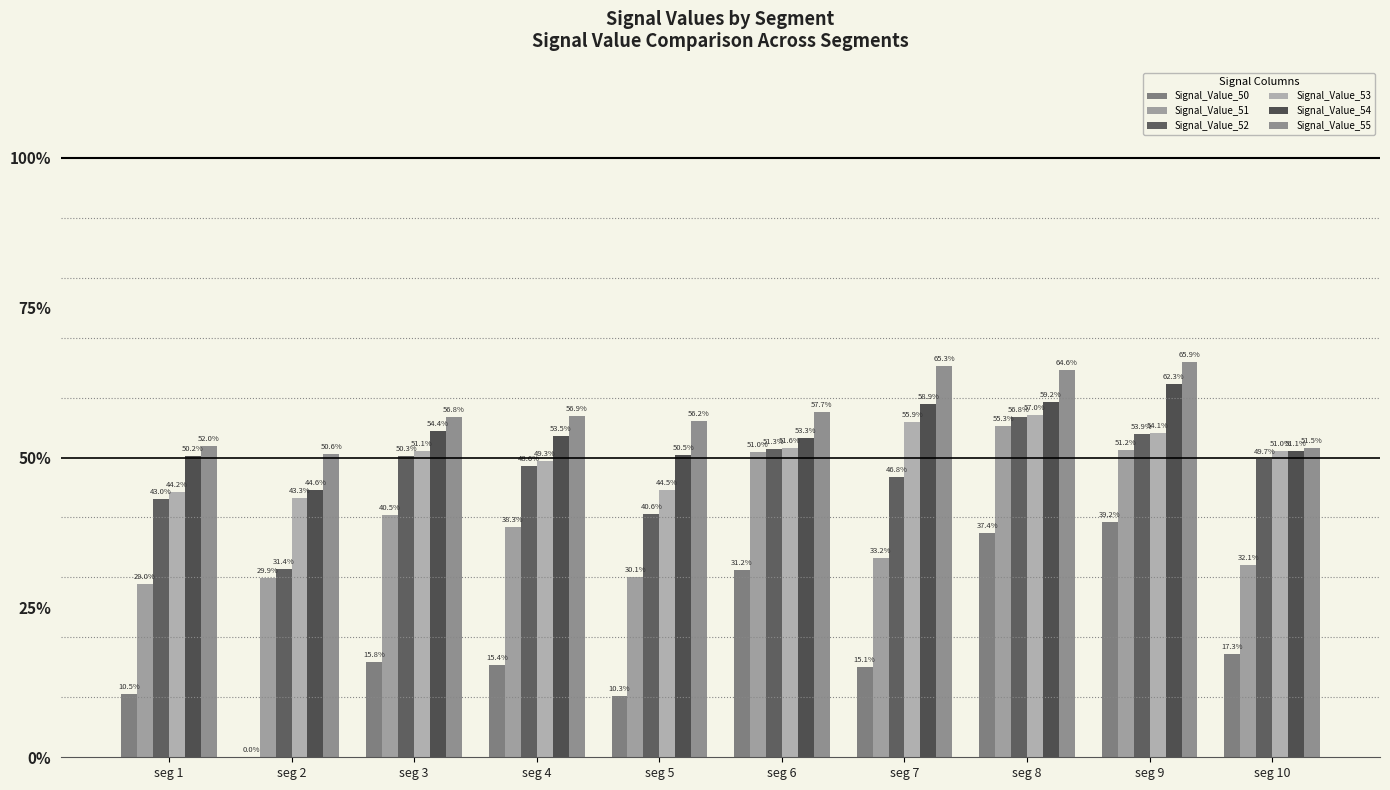

Are the bars grouped side by side (vs. stacked)?

Yes